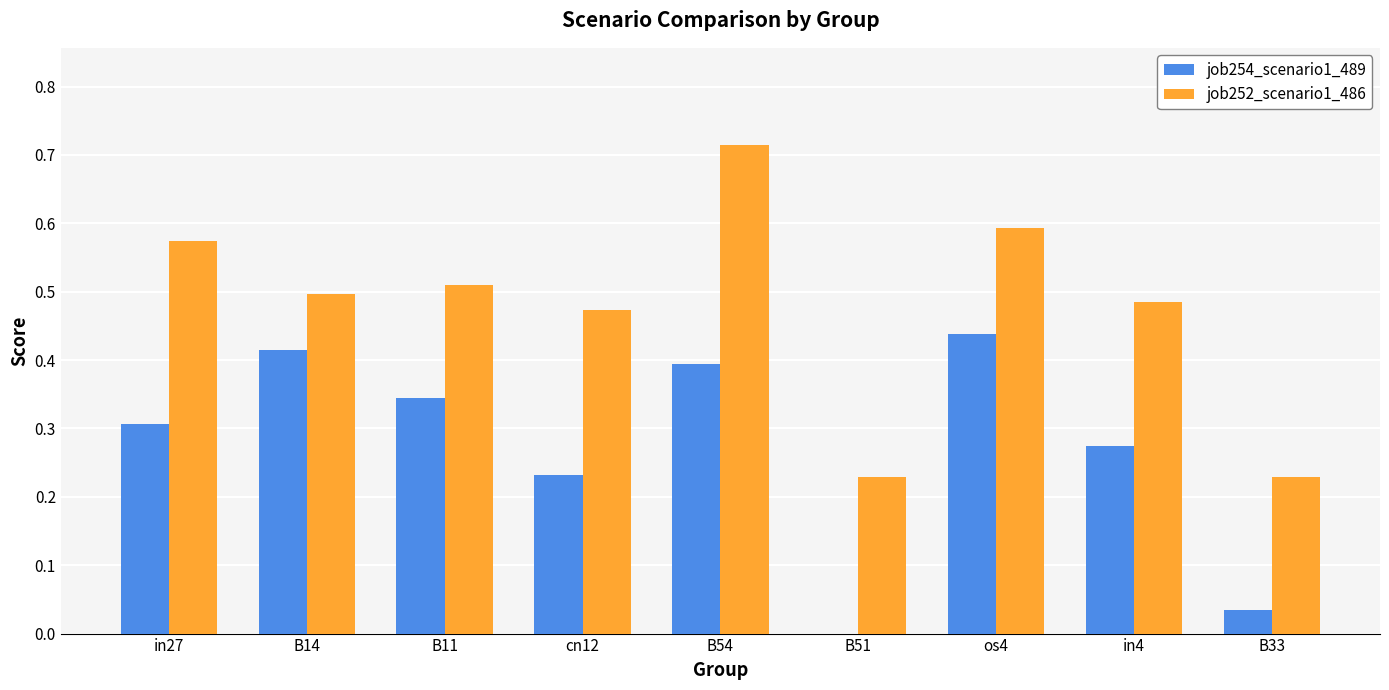

Which series has the largest range (max minus min)?

job252_scenario1_486